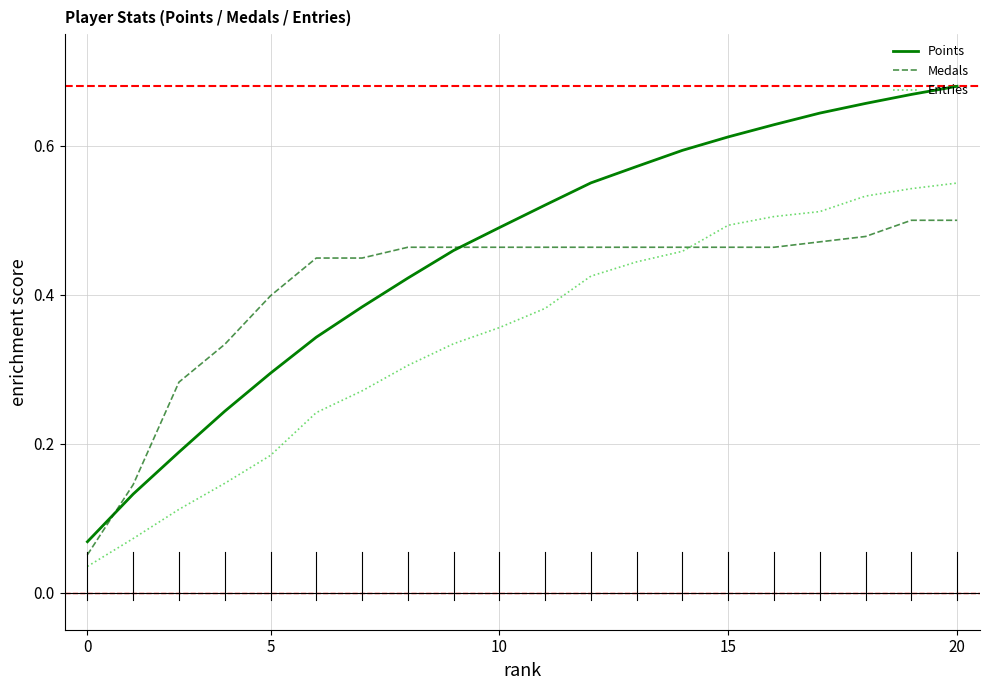

Which series has the widest spread of values?

Points